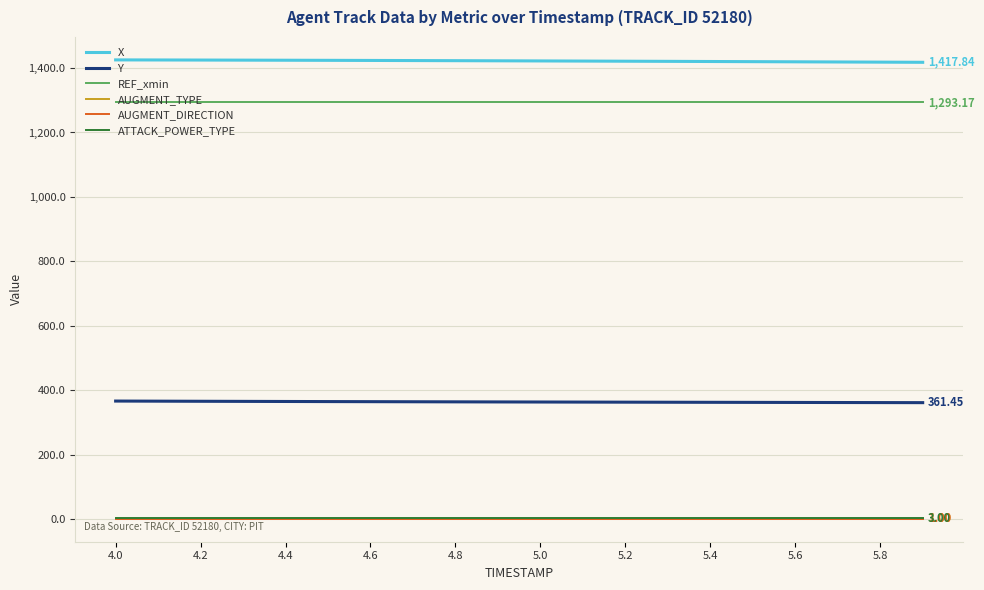

Does the chart have visible grid lines?

Yes